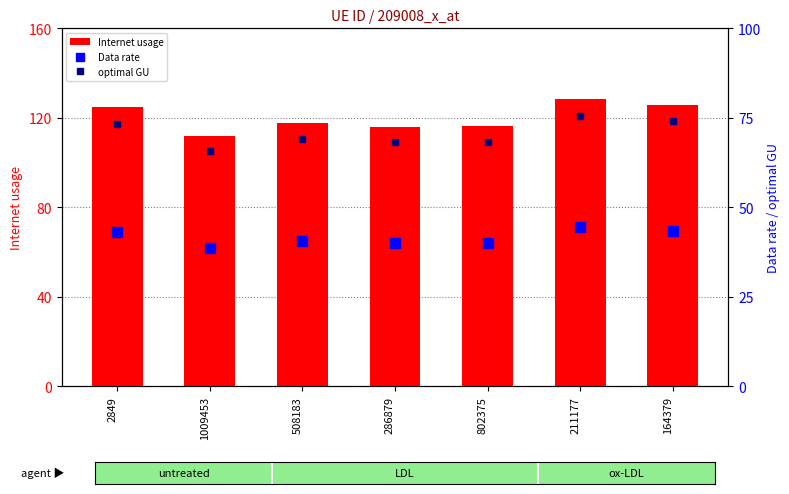

True or false: Data rate has a value of 40.1 at 802375.

True